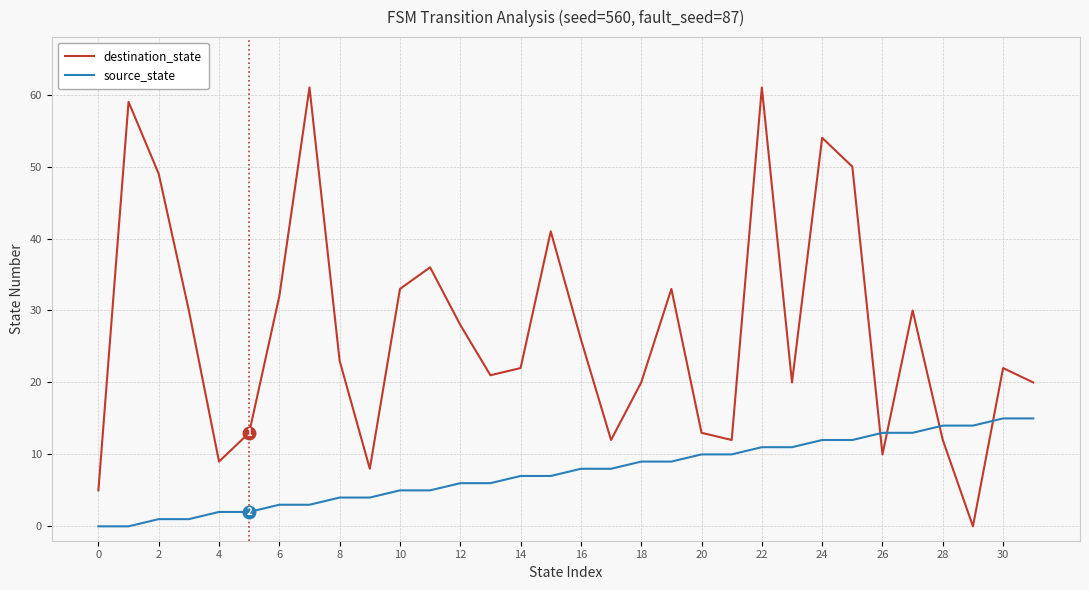

What is the difference between the maximum and minimum values in the destination_state series?

61